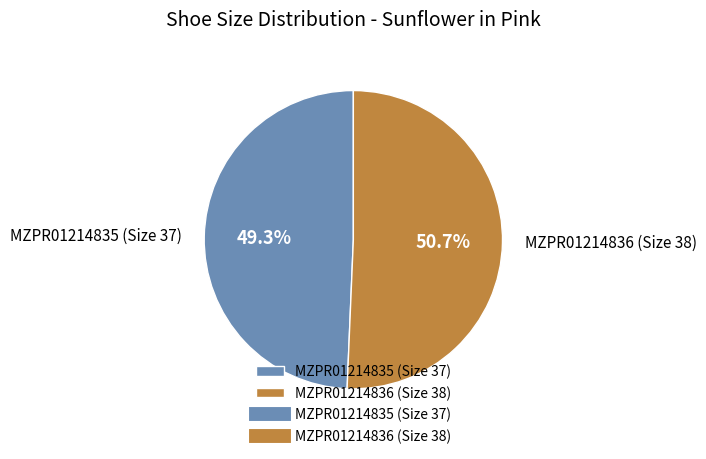

The MZPR01214836 (Size 38) slice represents 42% of the pie. True or false?

False